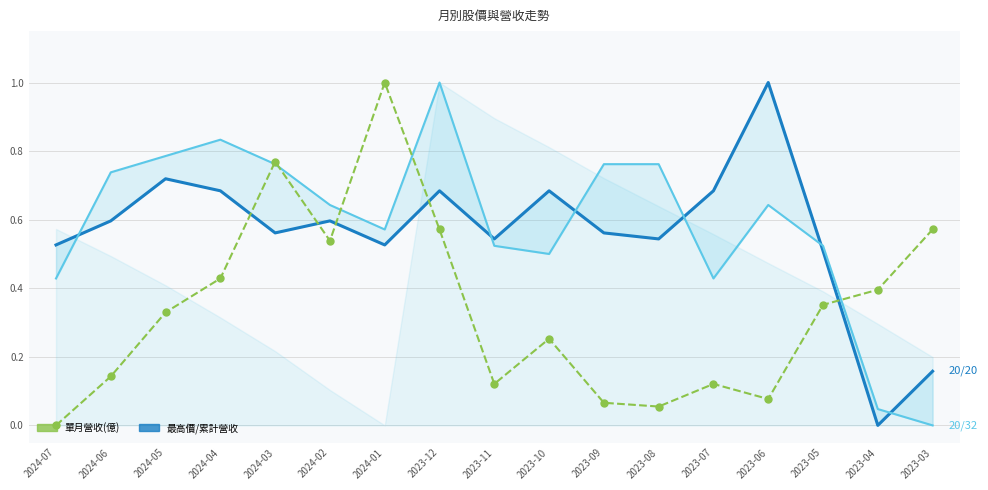

Rank the series at 2023-06 from lowest to highest value.

單月營收(億), 收盤價_線, 最高價